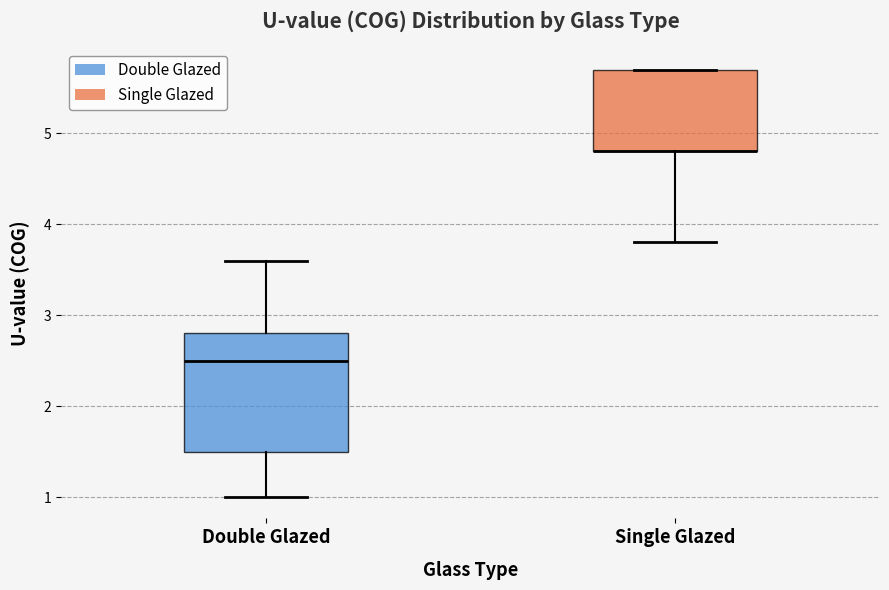

Where does the median line of the box for Double Glazed sit on the y-axis? The values are not printed on the chart, so give them approximately, as read against the axis.

2.5